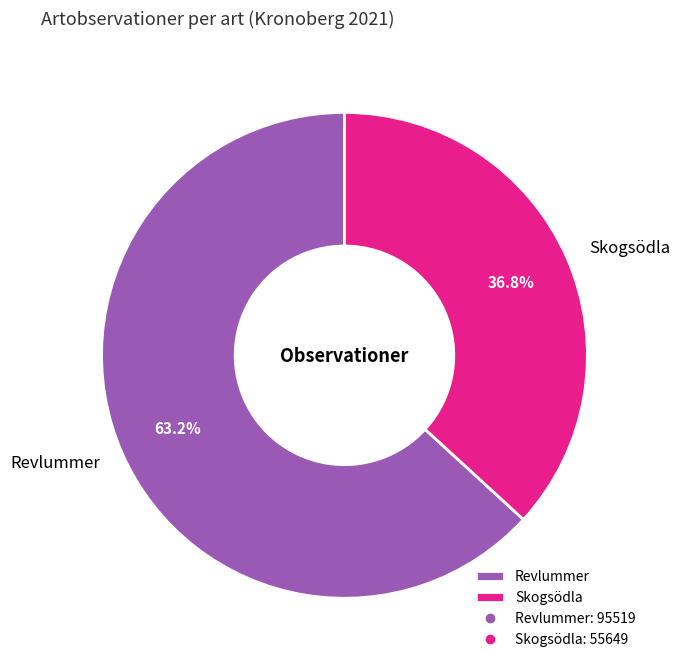

The Revlummer slice represents 69% of the pie. True or false?

False